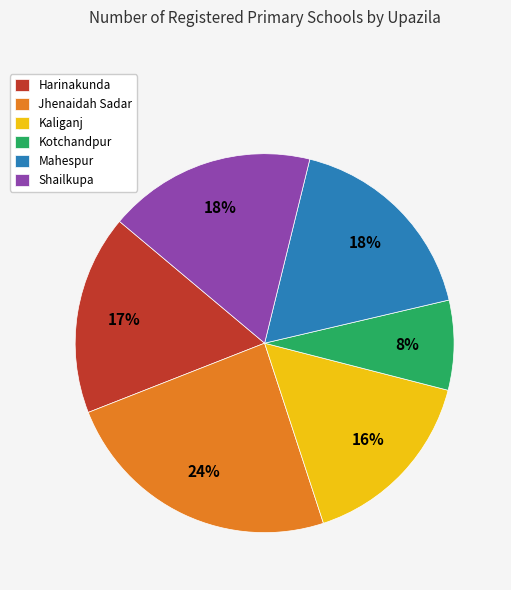

What is the largest slice in the pie chart?

Jhenaidah Sadar